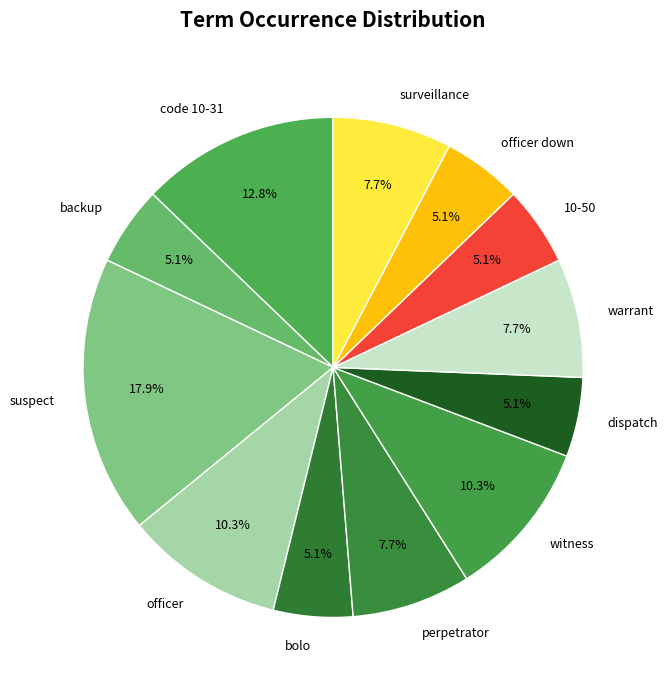

Between backup and warrant, which is larger?

warrant